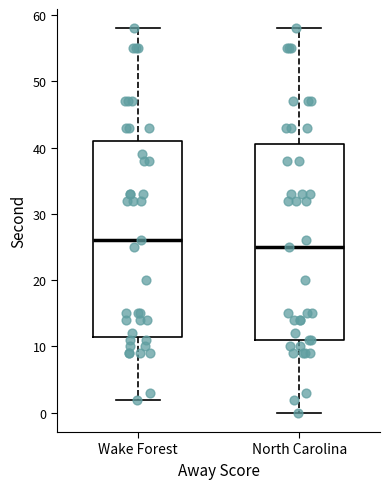

Where is the lower edge of the box for Wake Forest on the y-axis? The values are not printed on the chart, so give them approximately, as read against the axis.

12